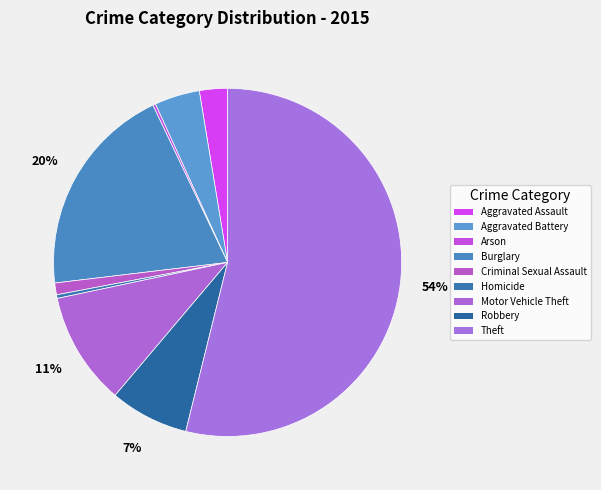

To the nearest percent, what is the combined percentage of Motor Vehicle Theft and Theft?

64%